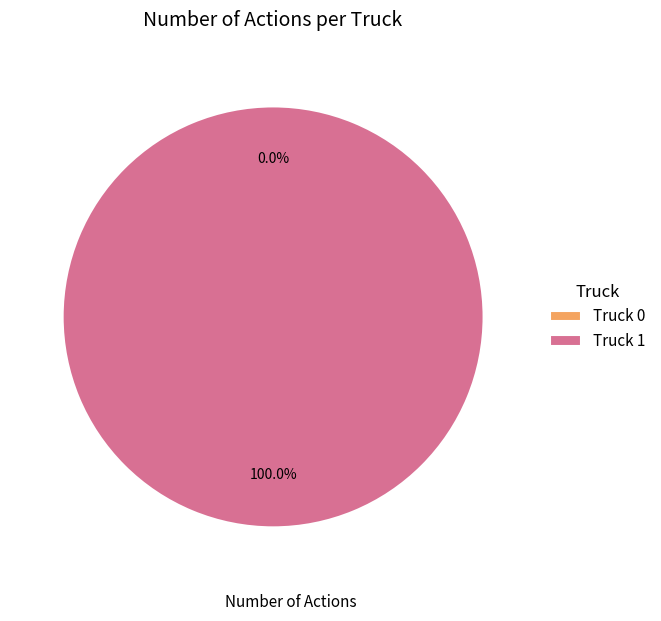

Is Truck 0 the majority of the pie?

No